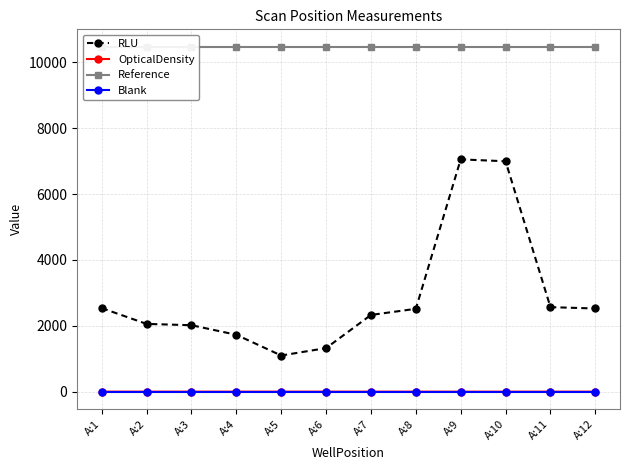

What is the difference between the maximum and second lowest values in the RLU series?

5732.0